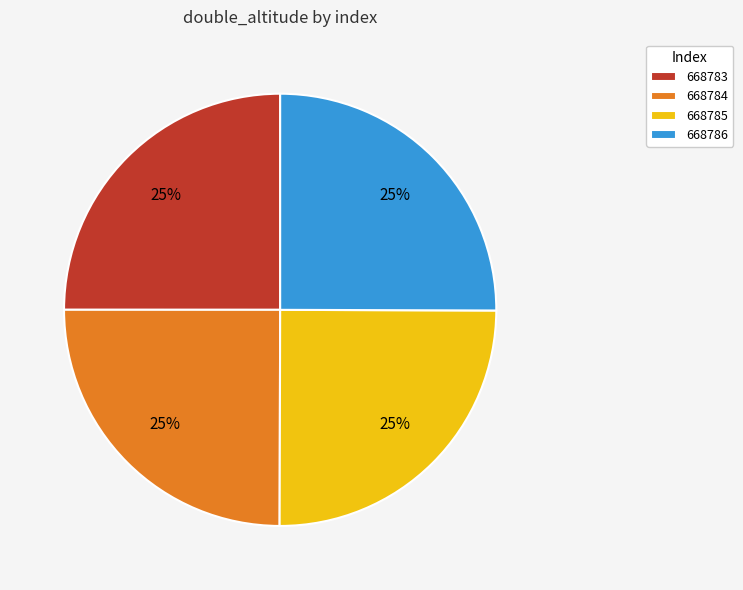

To the nearest percent, what is the combined percentage of 668784 and 668786?

50%